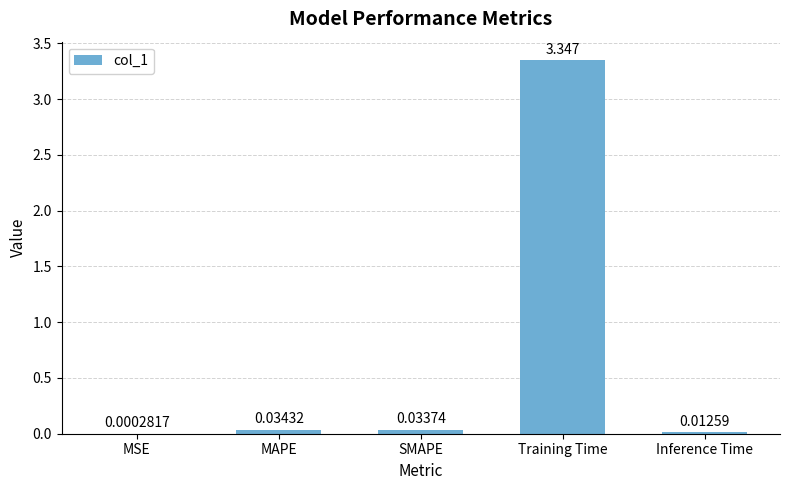

Where is the data nearest to the value 1?

MAPE